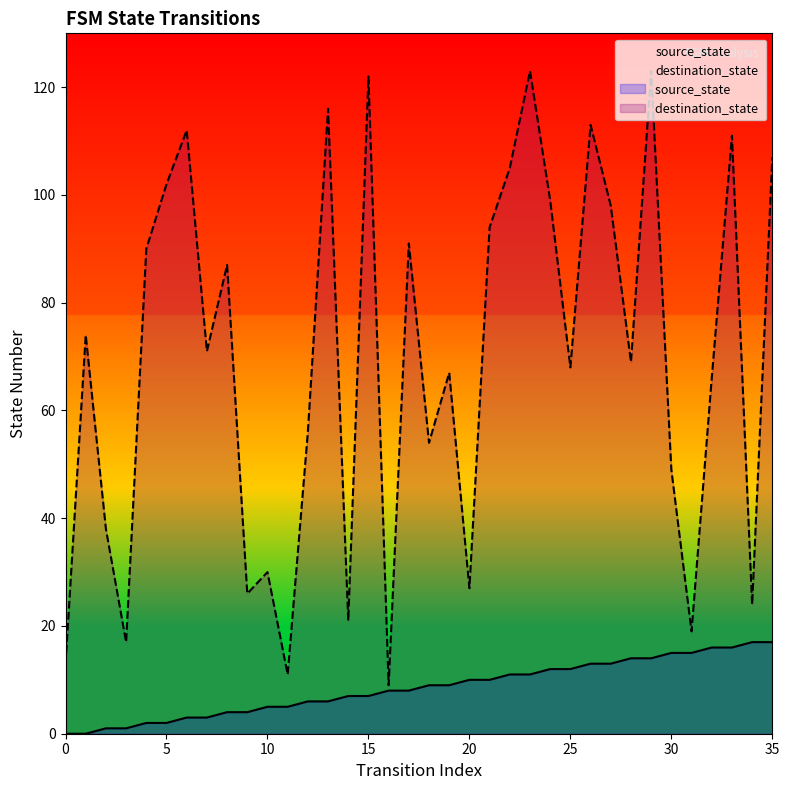

Does the chart have visible grid lines?

No